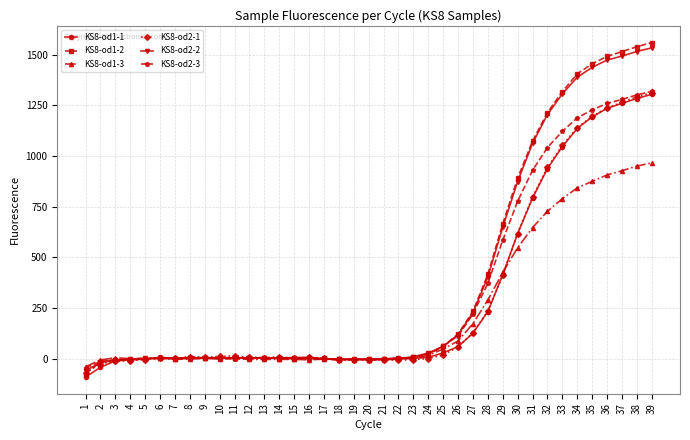

Does the chart have visible grid lines?

Yes